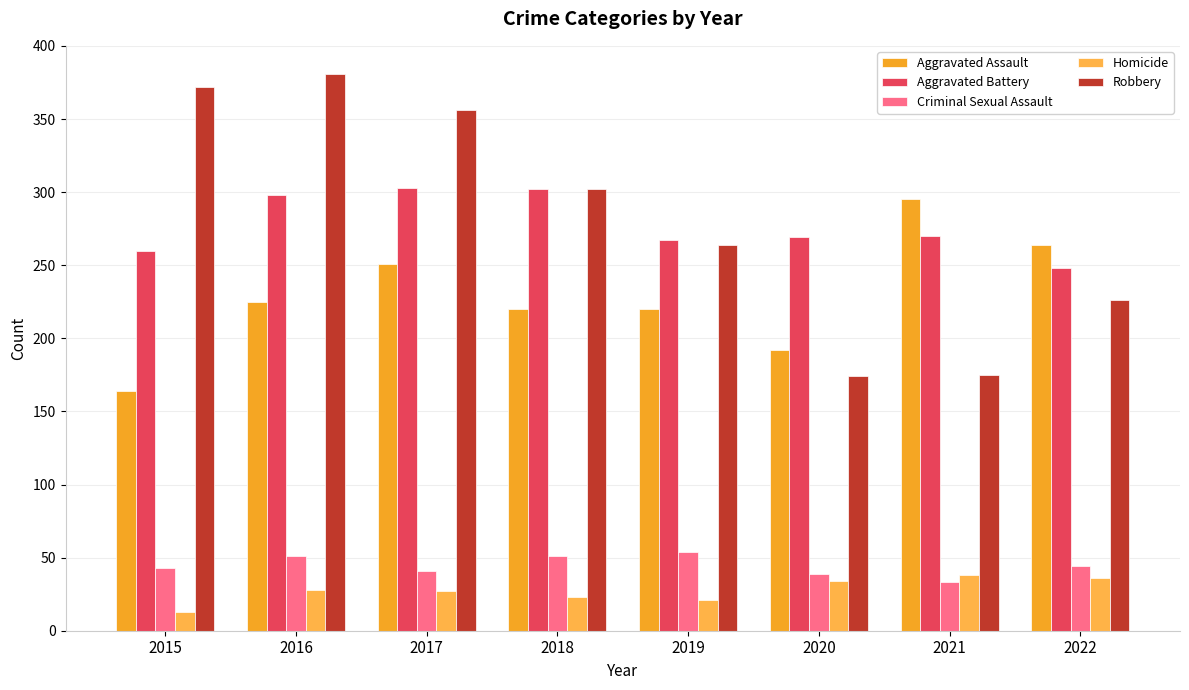

Is the value of Homicide at 2022 greater than the value of Aggravated Assault at 2021?

No